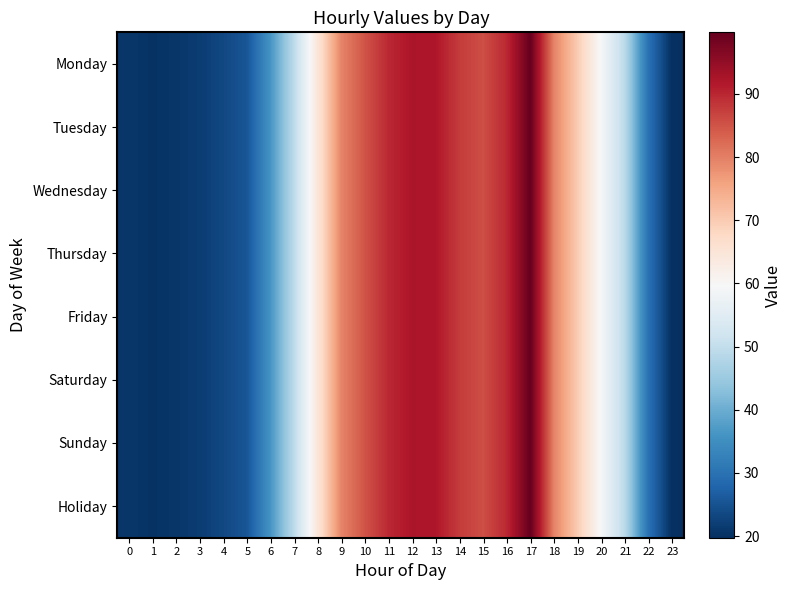

Which has a higher value, 4 or 9?

9